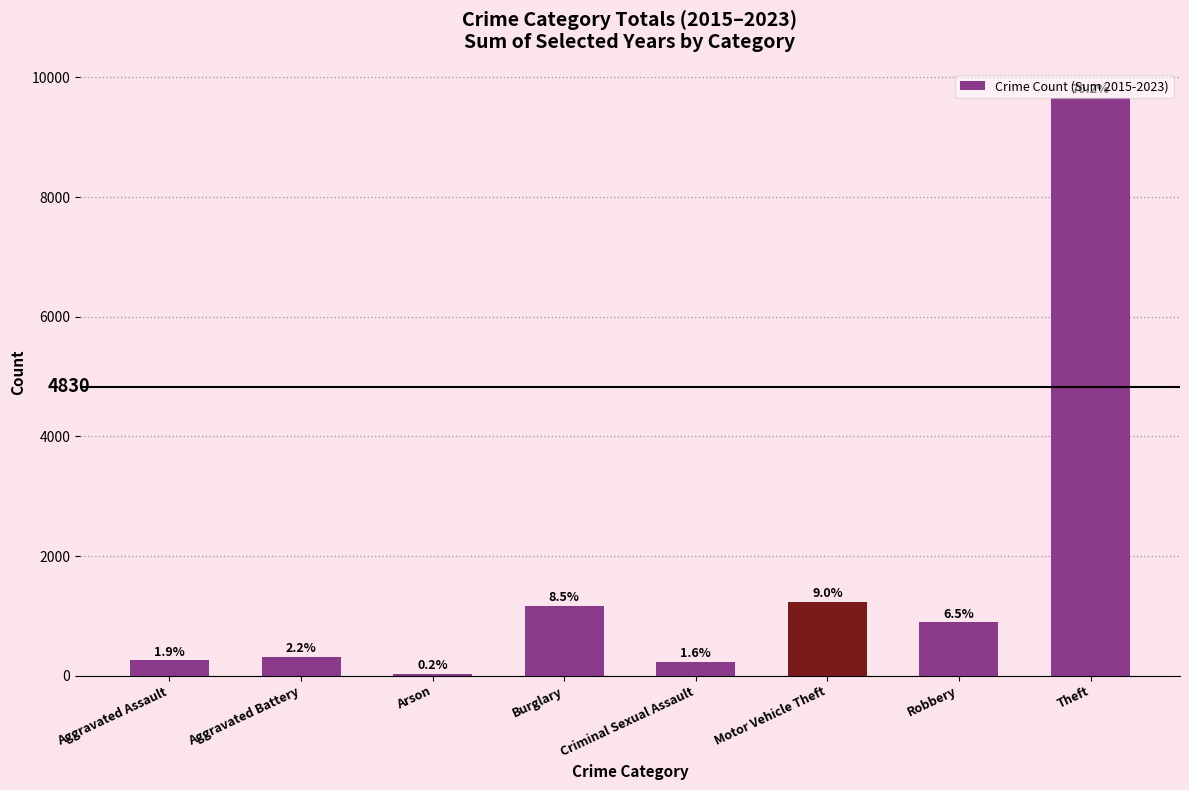

What is the sum of the values at Aggravated Battery and Burglary?

1472